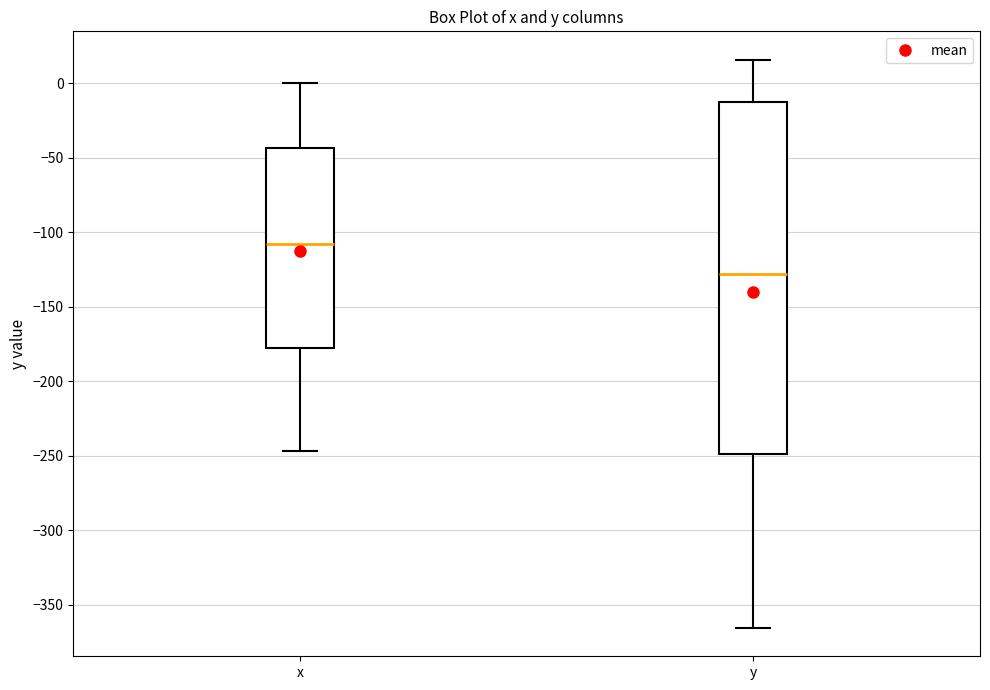

Which box is the tallest, from its lower edge to its upper edge?

y